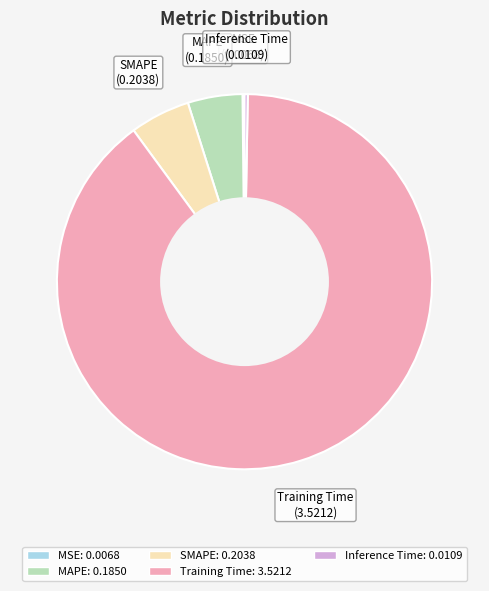

Do Training Time and MAPE together represent more than half of the pie?

Yes